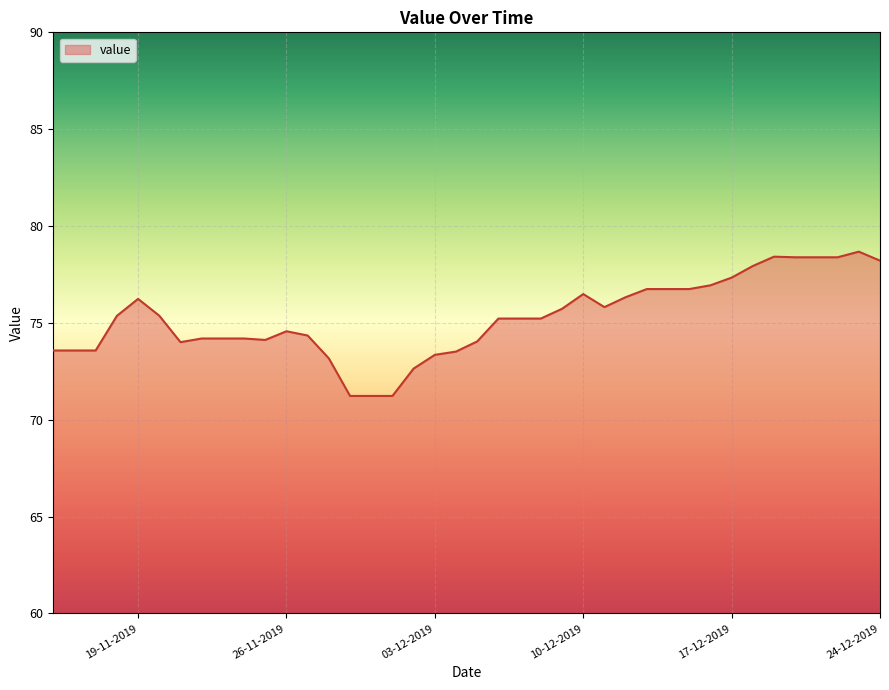

What is the smallest value displayed?

71.2